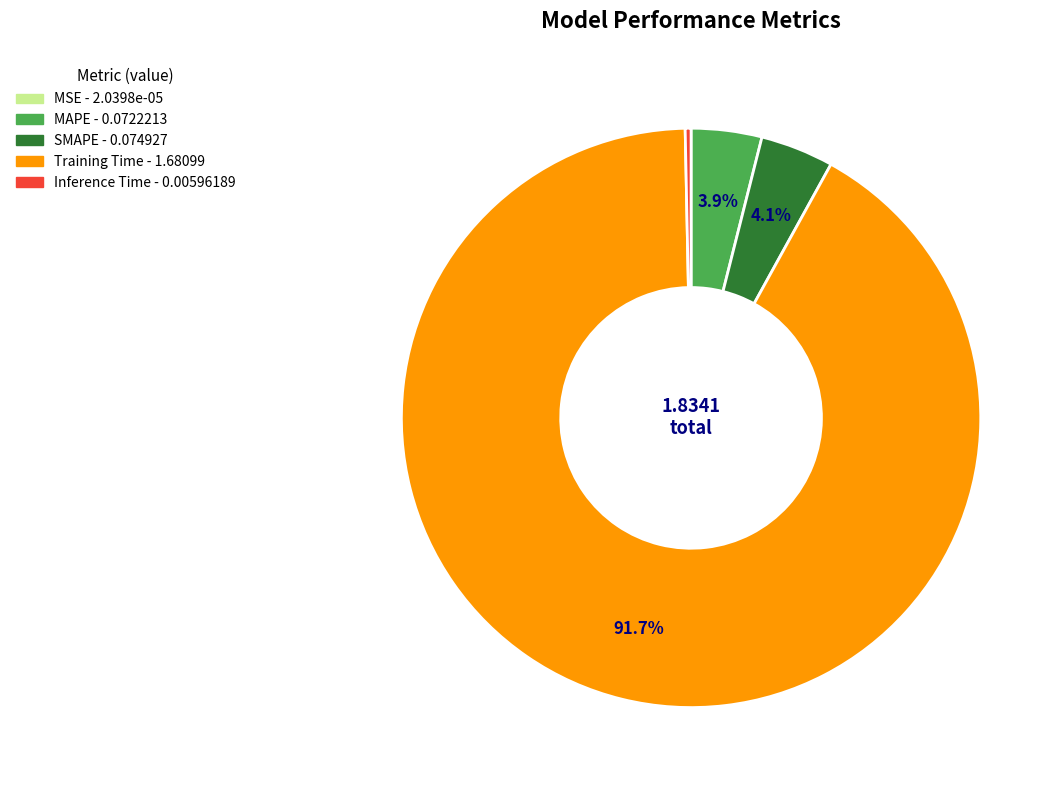

To the nearest percent, what is the combined percentage of MAPE and Training Time?

96%